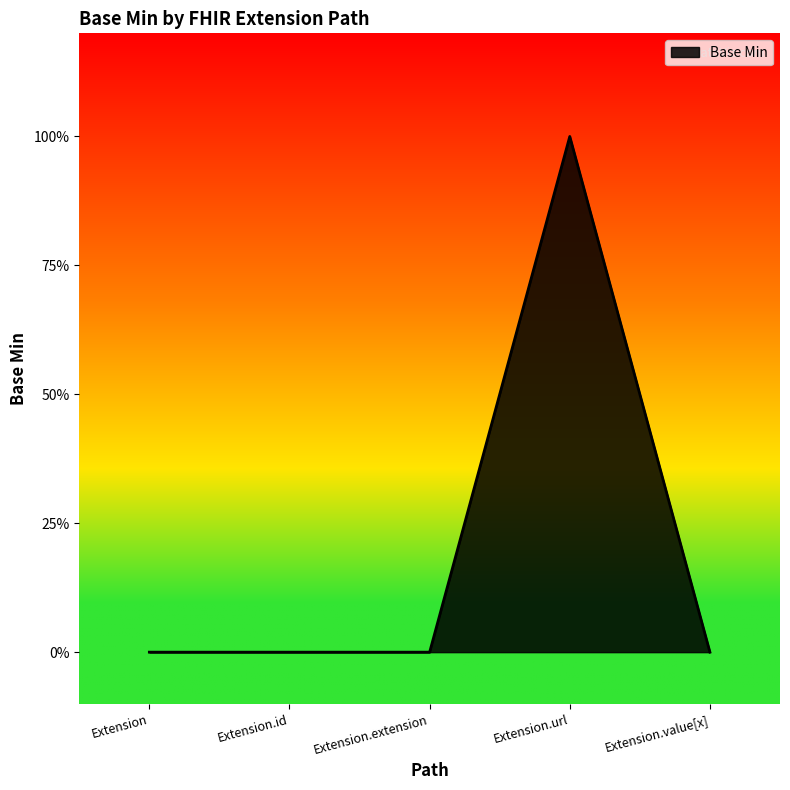

What is the label of the 1st point from the right?

Extension.value[x]